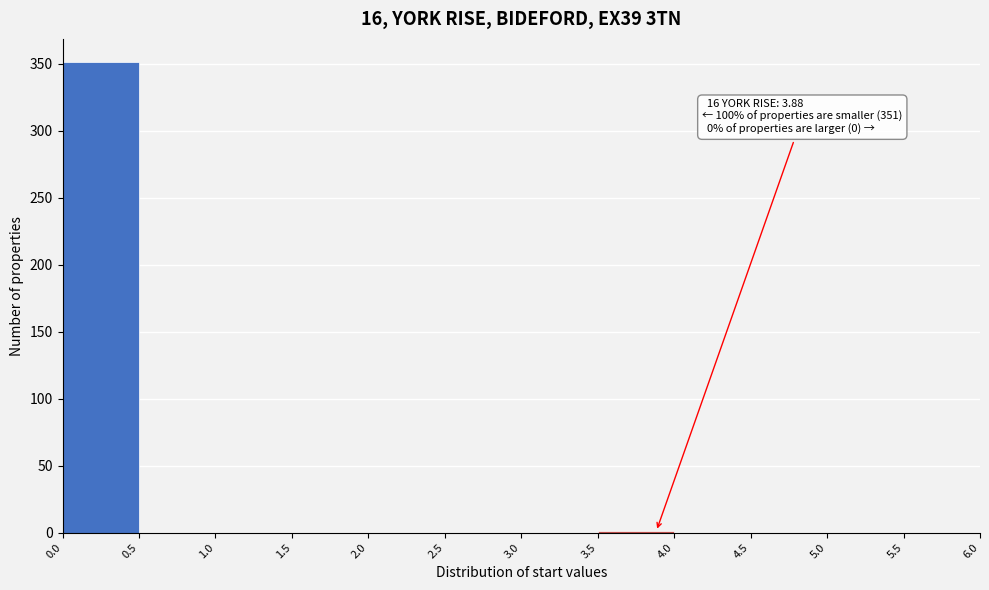

Which range on the x-axis has the tallest bar?

0.0 to 0.5